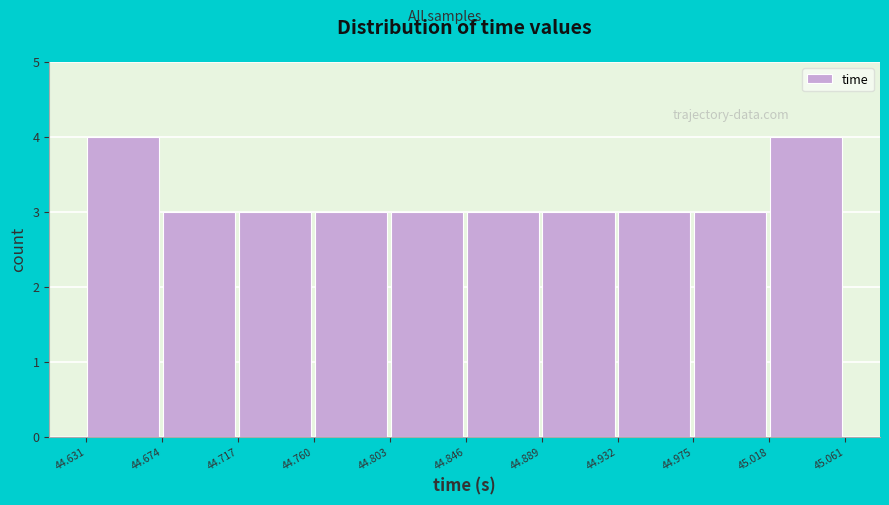

Reading left to right, list every bar in this chart as the range it spans on the x-axis followed by its height. Neither the bar edges nor the heights are printed on the chart, so give them approximately, as read against the axes.

44.630 to 44.675: 4
44.675 to 44.715: 3
44.715 to 44.760: 3
44.760 to 44.805: 3
44.805 to 44.845: 3
44.845 to 44.890: 3
44.890 to 44.930: 3
44.930 to 44.975: 3
44.975 to 45.020: 3
45.020 to 45.060: 4